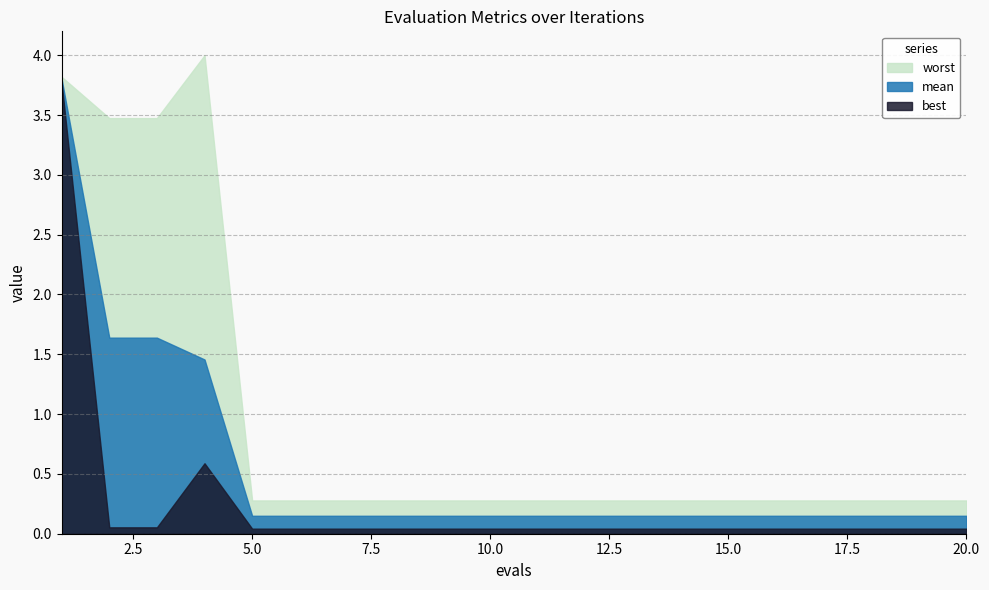

Reading right to left, list all the values displayed in this chart.

mean: 20=0.2	19=0.2	18=0.2	17=0.2	16=0.2	15=0.2	14=0.2	13=0.2	12=0.2	11=0.2	10=0.2	9=0.2	8=0.2	7=0.2	6=0.2	5=0.2	4=1.5	3=1.6	2=1.6	1=3.8
best: 20=0.0	19=0.0	18=0.0	17=0.0	16=0.0	15=0.0	14=0.0	13=0.0	12=0.0	11=0.0	10=0.0	9=0.0	8=0.0	7=0.0	6=0.0	5=0.0	4=0.6	3=0.1	2=0.1	1=3.8
worst: 20=0.3	19=0.3	18=0.3	17=0.3	16=0.3	15=0.3	14=0.3	13=0.3	12=0.3	11=0.3	10=0.3	9=0.3	8=0.3	7=0.3	6=0.3	5=0.3	4=4.0	3=3.5	2=3.5	1=3.8